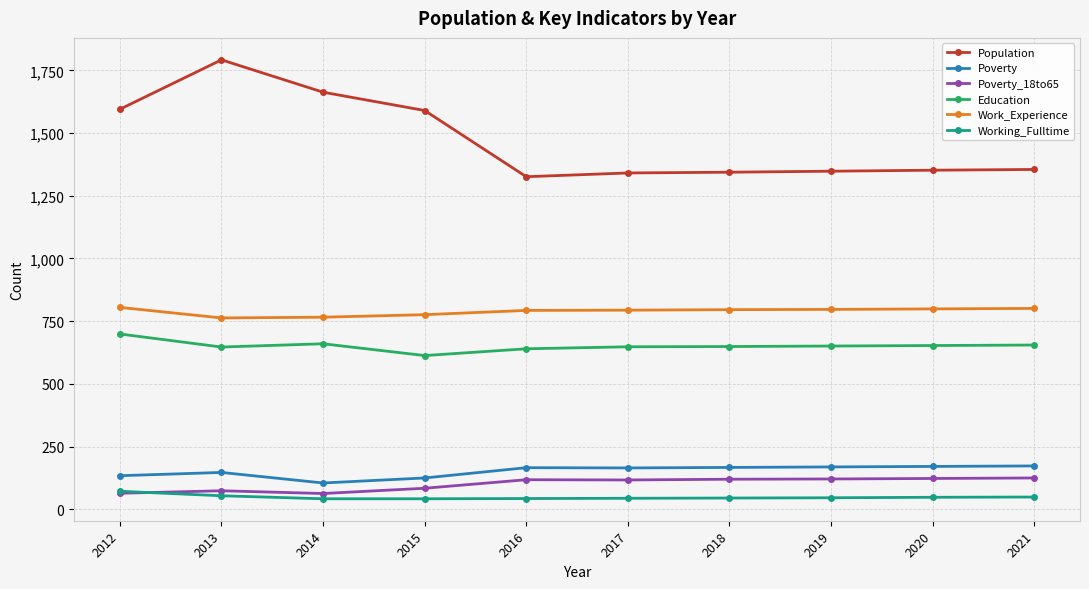

Rank the series at 2020 from lowest to highest value.

Working_Fulltime, Poverty_18to65, Poverty, Education, Work_Experience, Population